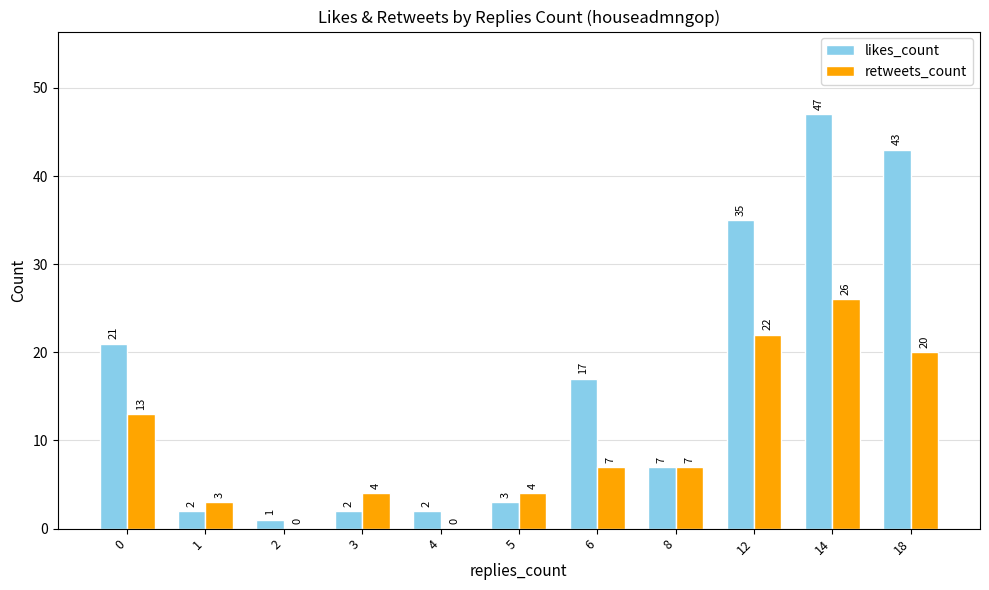

At which category is the sum across all series the highest?

14